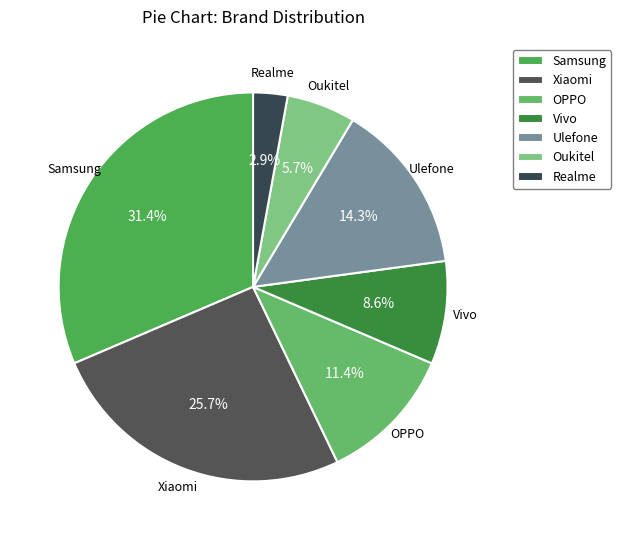

What is the total percentage of OPPO and Xiaomi?

37.1%